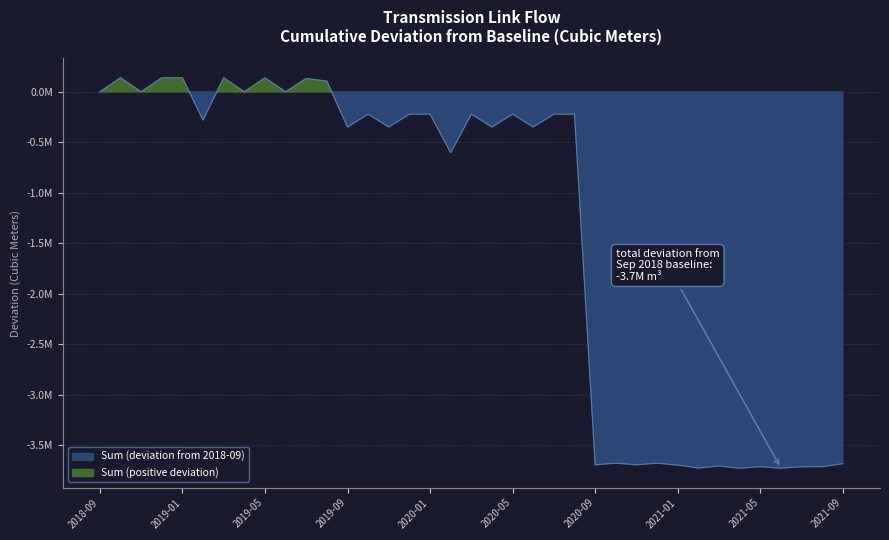

Reading right to left, extract all data points from this chart.

2021-09=-3682966	2021-08=-3712928	2021-07=-3712927	2021-06=-3727594	2021-05=-3712942	2021-04=-3727580	2021-03=-3706229	2021-02=-3725516	2021-01=-3696858	2020-12=-3677863	2020-11=-3693747	2020-10=-3677863	2020-09=-3693747	2020-08=-219981	2020-07=-219981	2020-06=-347420	2020-05=-220034	2020-04=-347420	2020-03=-219989	2020-02=-602276	2020-01=-220034	2019-12=-220034	2019-11=-347420	2019-10=-219992	2019-09=-347420	2019-08=105674	2019-07=132164	2019-06=0	2019-05=139009	2019-04=0	2019-03=139009	2019-02=-278017	2019-01=139010	2018-12=139010	2018-11=0	2018-10=139010	2018-09=0